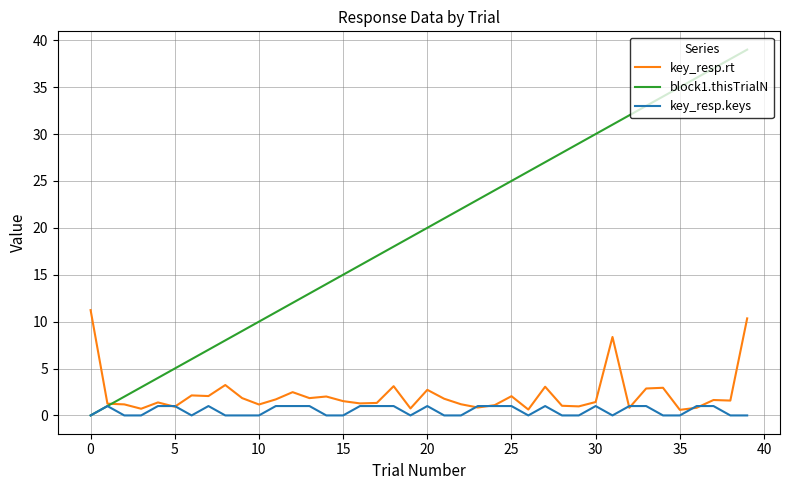

List the series in order of their peak value, highest first.

block1.thisTrialN, key_resp.rt, key_resp.keys